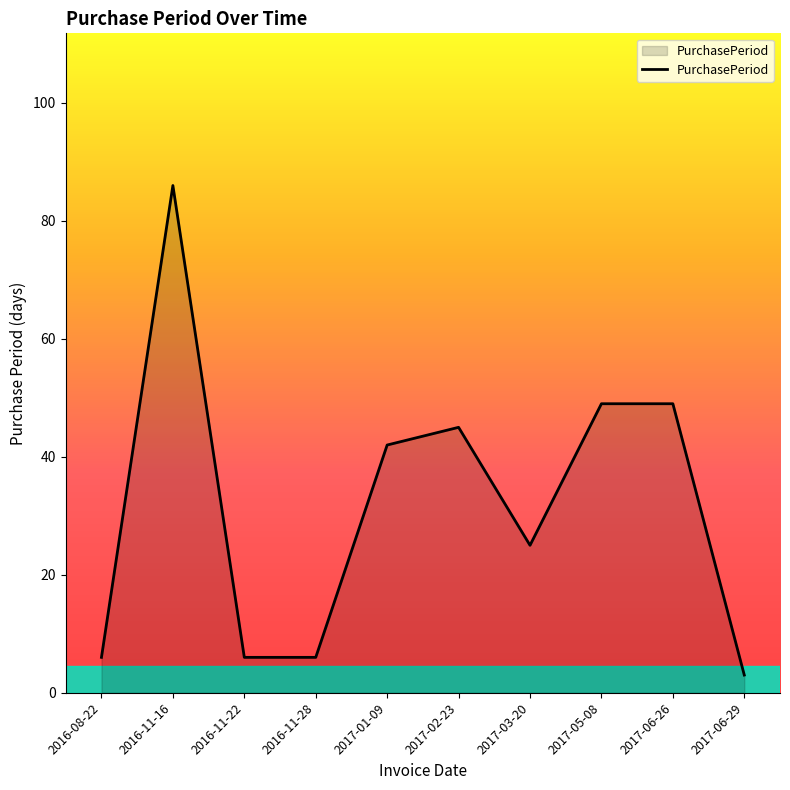

Reading left to right, what are all the values shown in this chart?

2016-08-22=6	2016-11-16=86	2016-11-22=6	2016-11-28=6	2017-01-09=42	2017-02-23=45	2017-03-20=25	2017-05-08=49	2017-06-26=49	2017-06-29=3